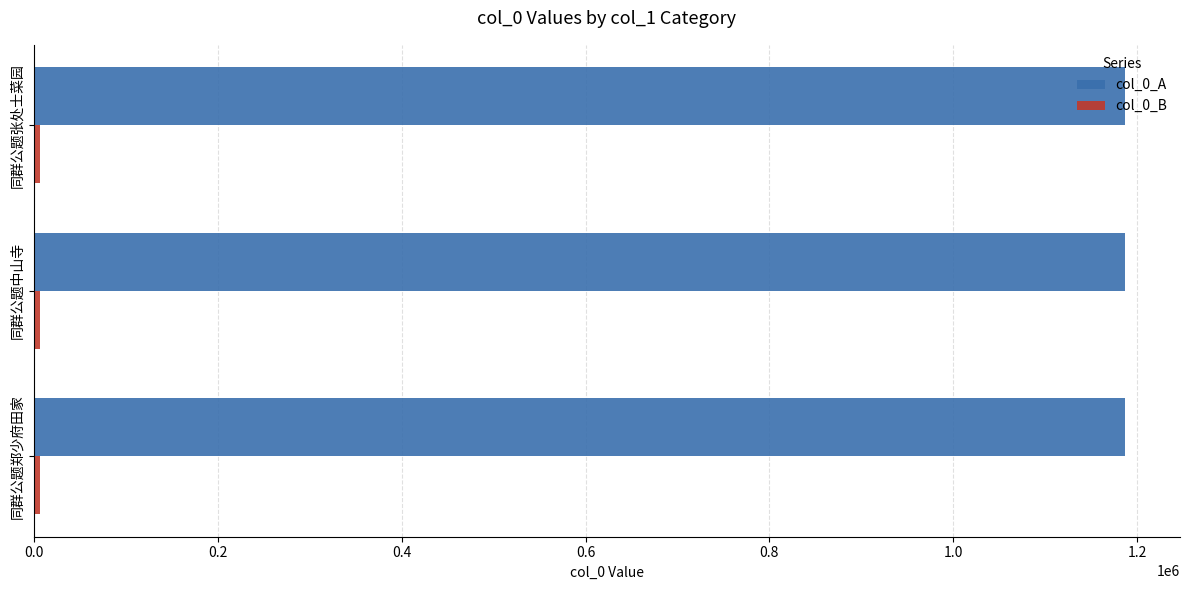

At how many categories does at least one series exceed 370524?

3